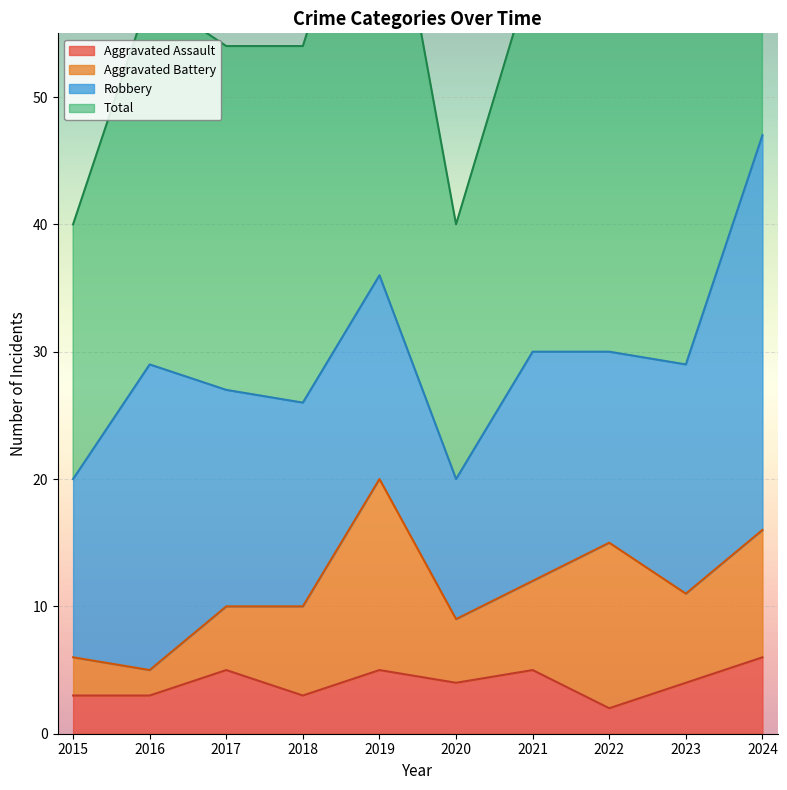

Is it true that Aggravated Assault equals 6 at 2024?

True